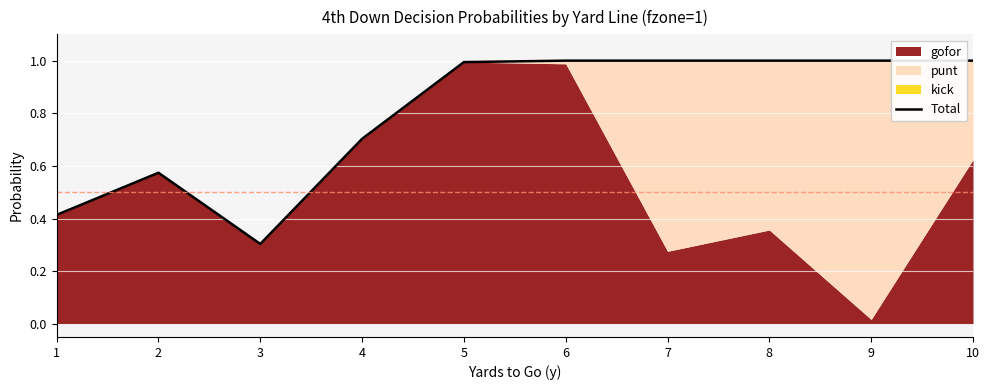

What is the value of the 5th point from the left?

1.0